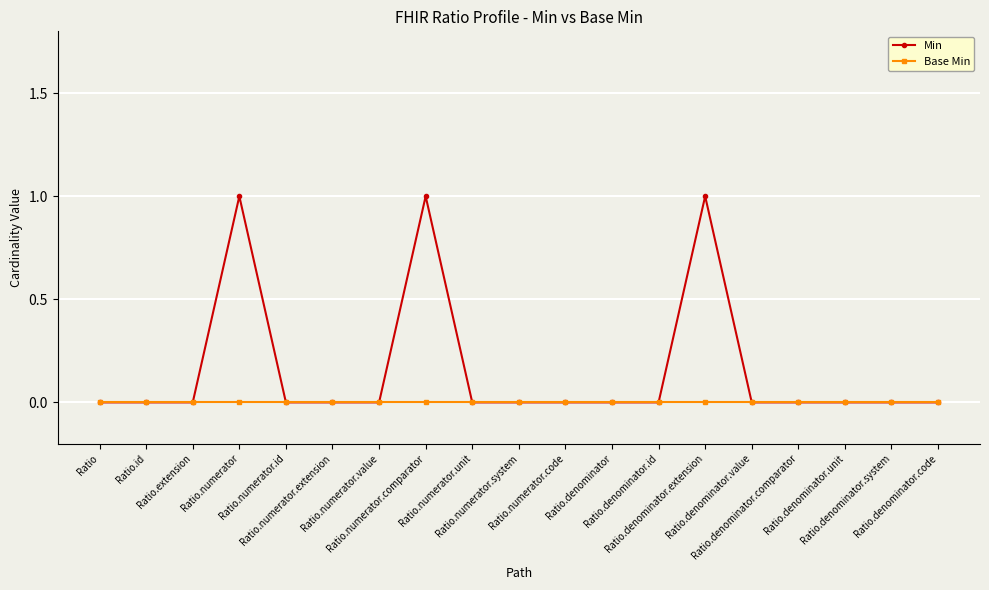

How many categories are shown in the chart?

19